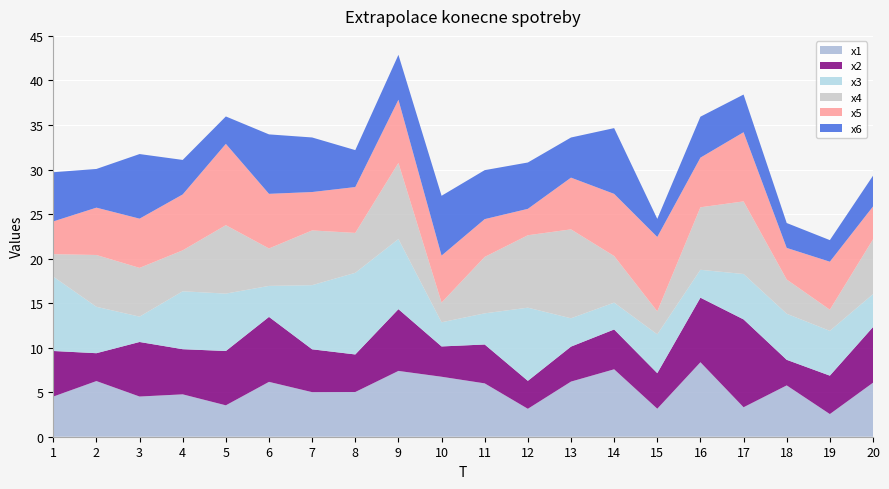

Reading left to right, extract all data points from this chart.

x1: 4.5	6.2	4.5	4.8	3.5	6.2	5.0	5.0	7.4	6.7	6.0	3.1	6.2	7.6	3.1	8.4	3.3	5.8	2.5	6.1
x2: 5.1	3.1	6.1	5.1	6.1	7.3	4.8	4.2	6.9	3.4	4.4	3.1	3.9	4.5	4.0	7.2	9.9	2.9	4.3	6.2
x3: 8.3	5.2	2.8	6.5	6.4	3.5	7.2	9.2	7.9	2.7	3.5	8.2	3.2	3.0	4.4	3.1	5.1	5.2	5.0	3.7
x4: 2.5	5.8	5.5	4.6	7.7	4.2	6.1	4.5	8.5	2.2	6.3	8.1	10.0	5.2	2.6	7.0	8.2	3.8	2.4	6.2
x5: 3.7	5.3	5.5	6.3	9.1	6.1	4.3	5.1	7.1	5.3	4.2	3.0	5.8	7.0	8.3	5.6	7.8	3.6	5.4	3.7
x6: 5.5	4.3	7.3	3.9	3.1	6.7	6.1	4.1	5.0	6.7	5.5	5.2	4.5	7.4	2.0	4.6	4.2	2.8	2.4	3.5